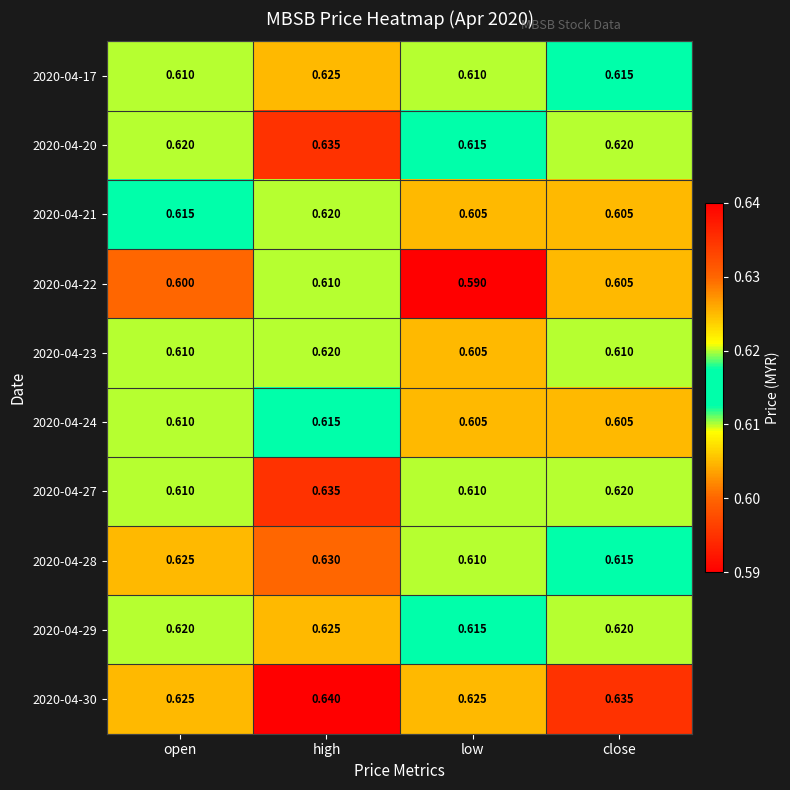

At which category does the chart reach its peak across all series?

high